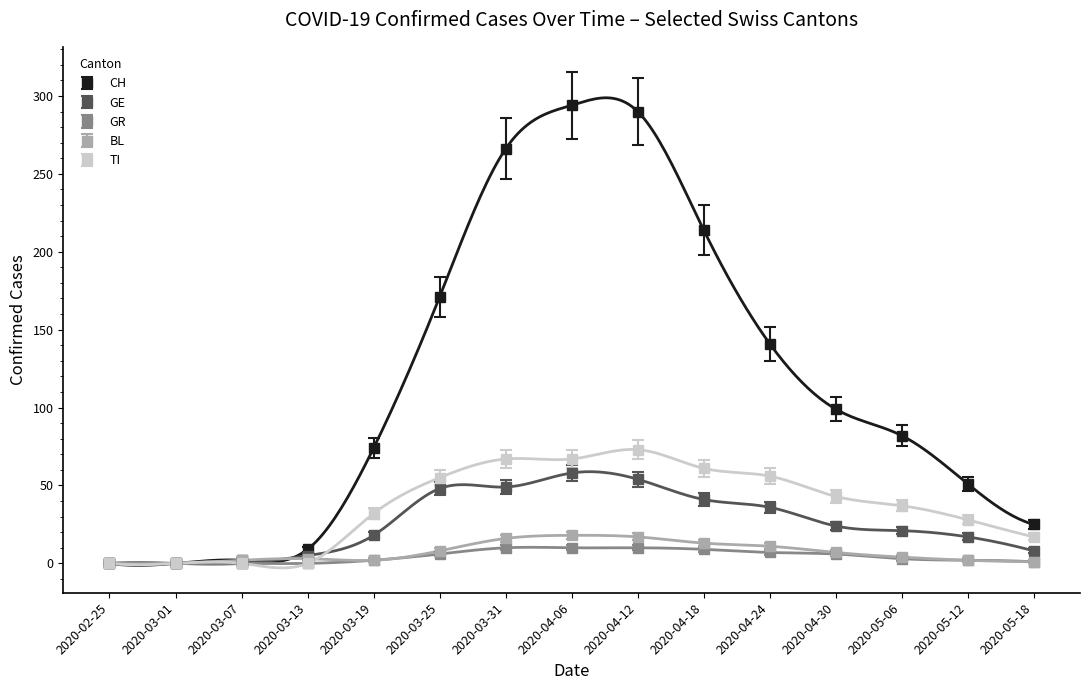

How many lines are shown in the chart?

5